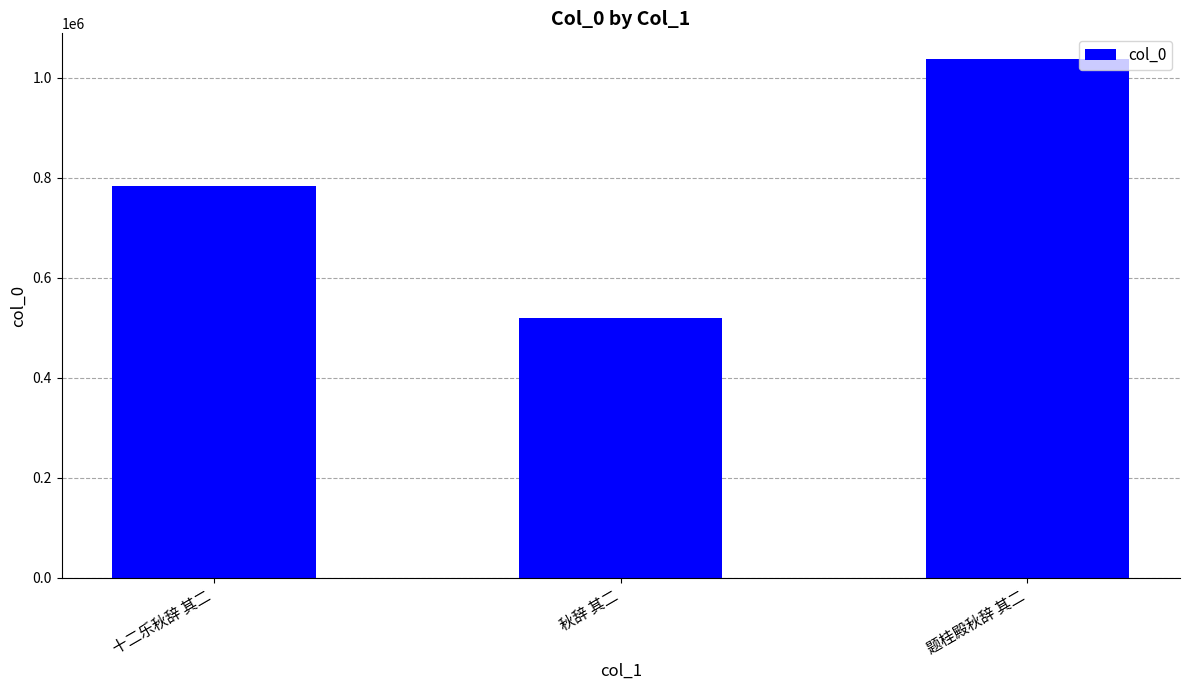

What is the smallest value displayed?

519914